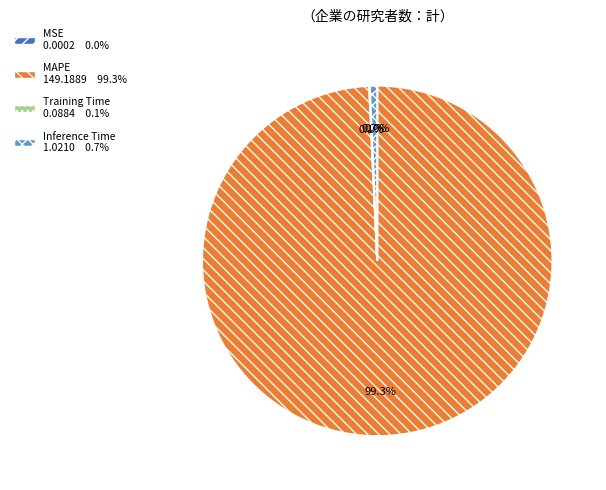

What is the majority slice?

MAPE